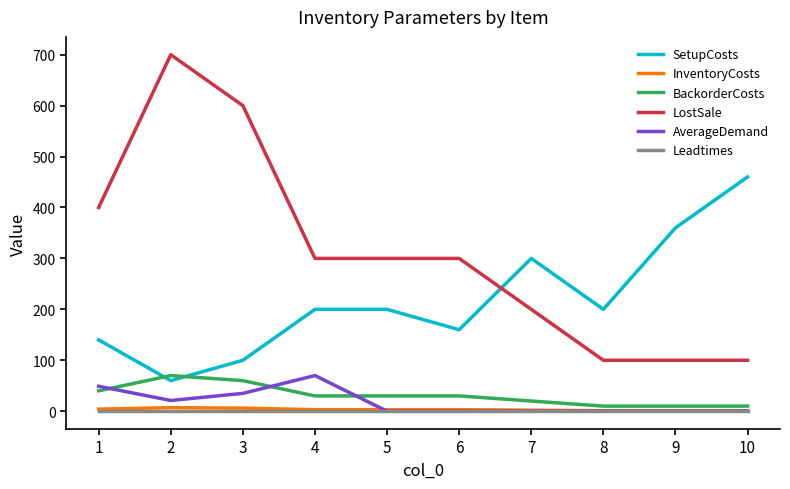

What is the greatest value displayed?

700